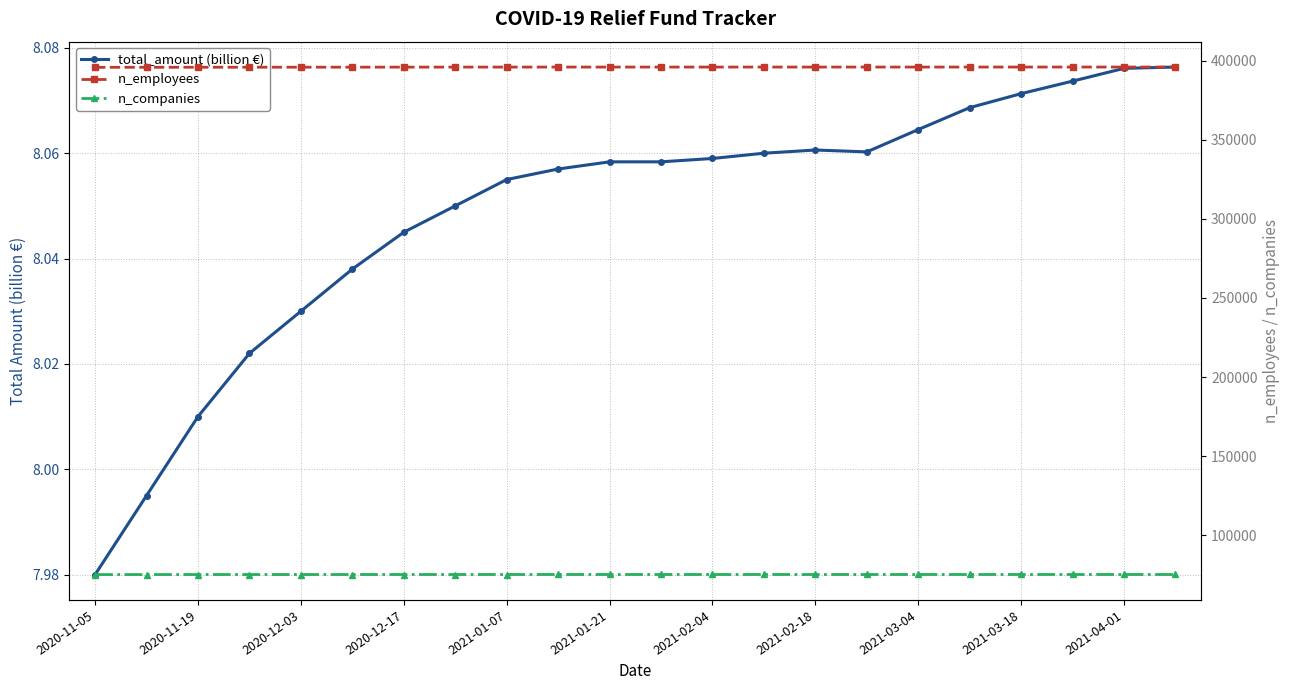

Which series changed the most between 16 and 17?

n_employees